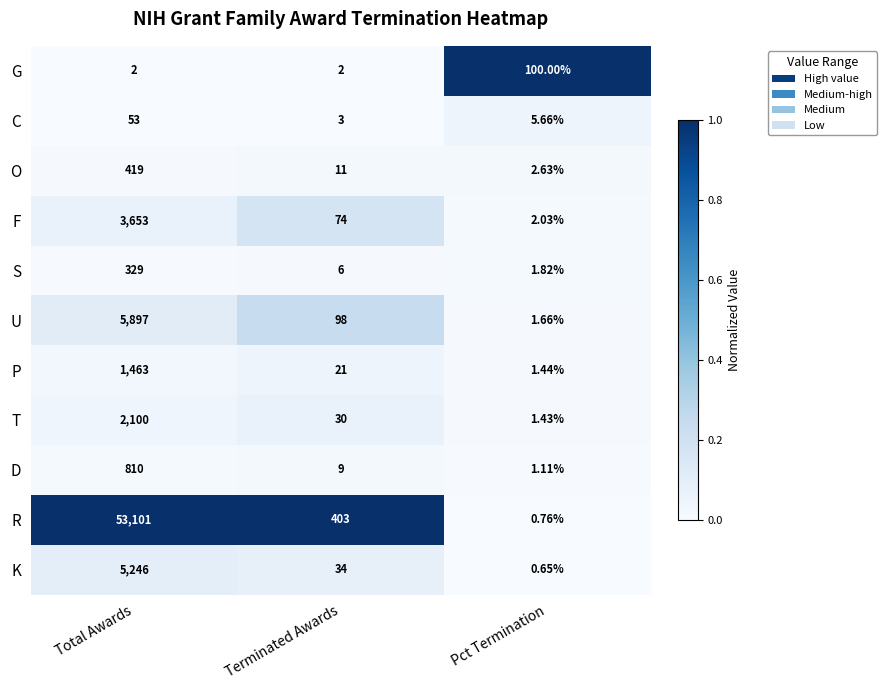

At which label is C closest to 28?

Pct Termination